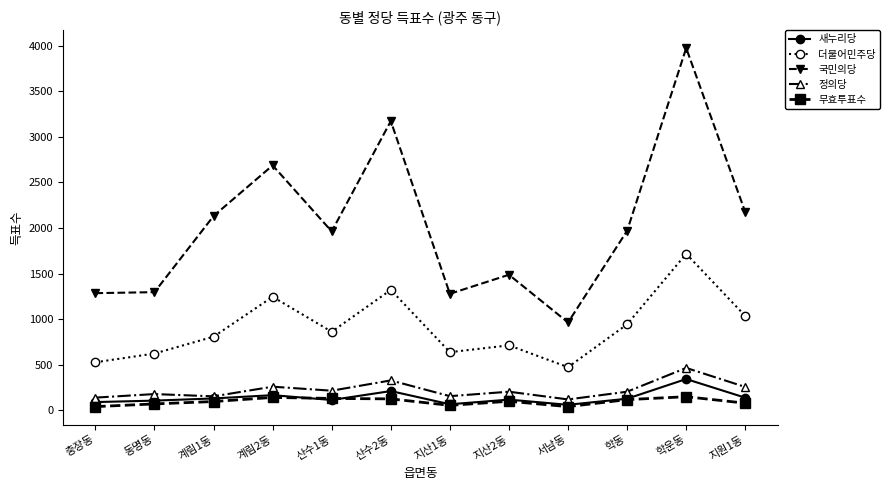

In 새누리당, how many points are lower than both neighbors (excluding endpoints)?

3